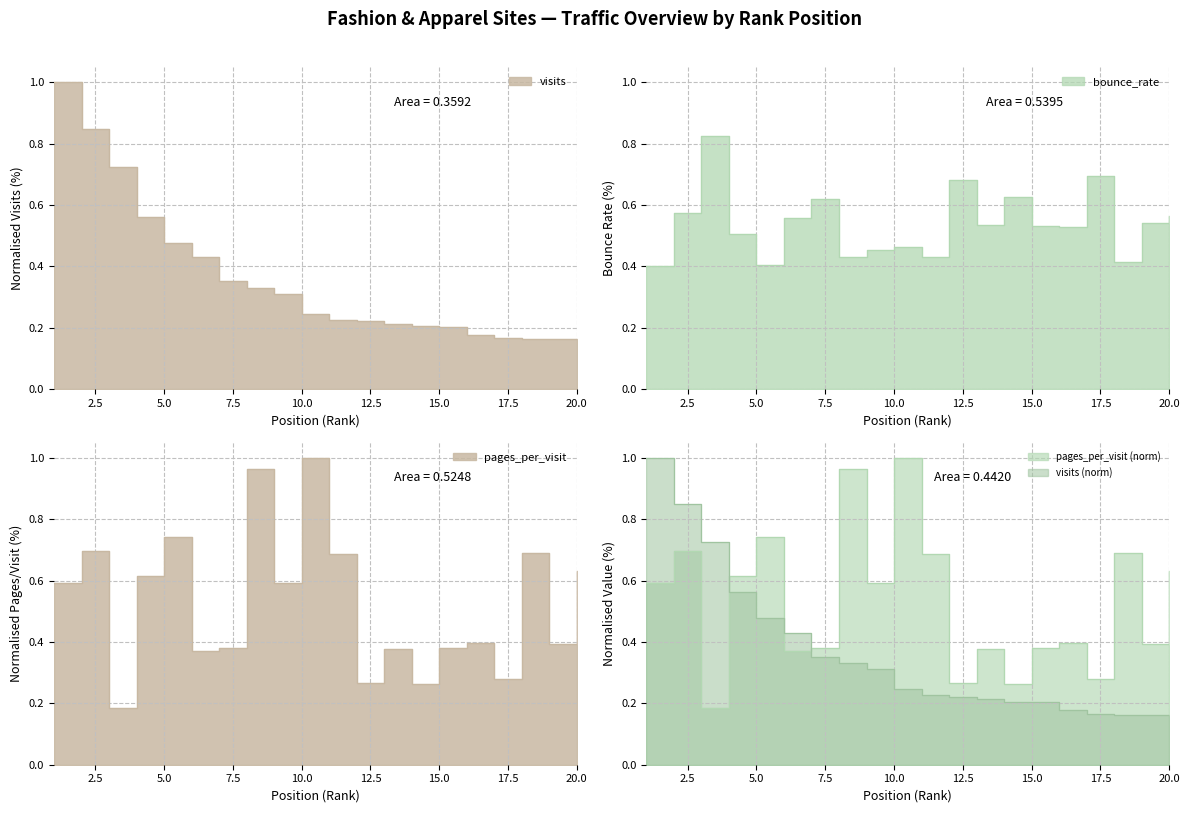

At which category is the sum across all series the highest?

2